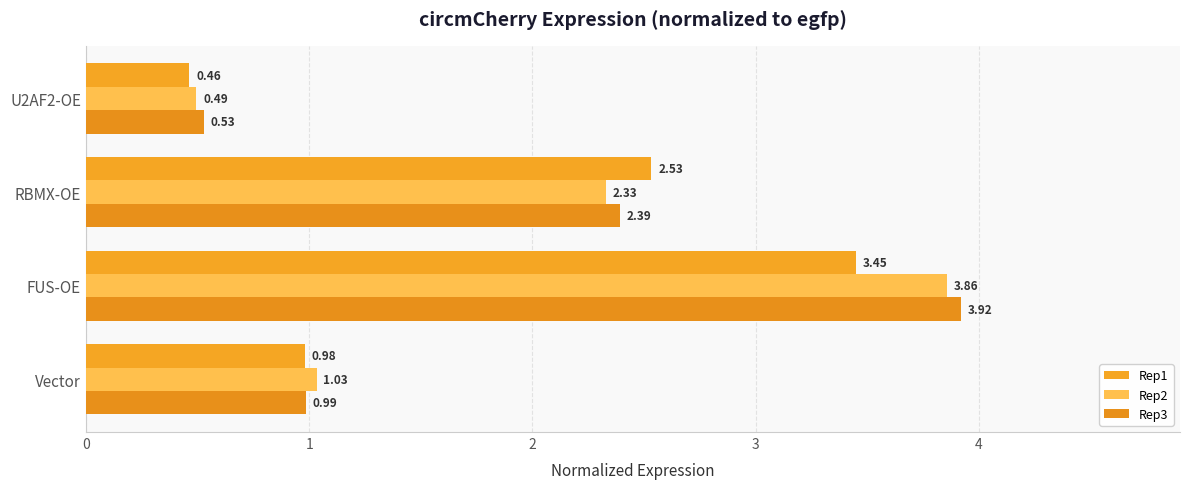

Reading right to left, list all the values displayed in this chart.

Rep1: 0.5	2.5	3.4	1.0
Rep2: 0.5	2.3	3.9	1.0
Rep3: 0.5	2.4	3.9	1.0